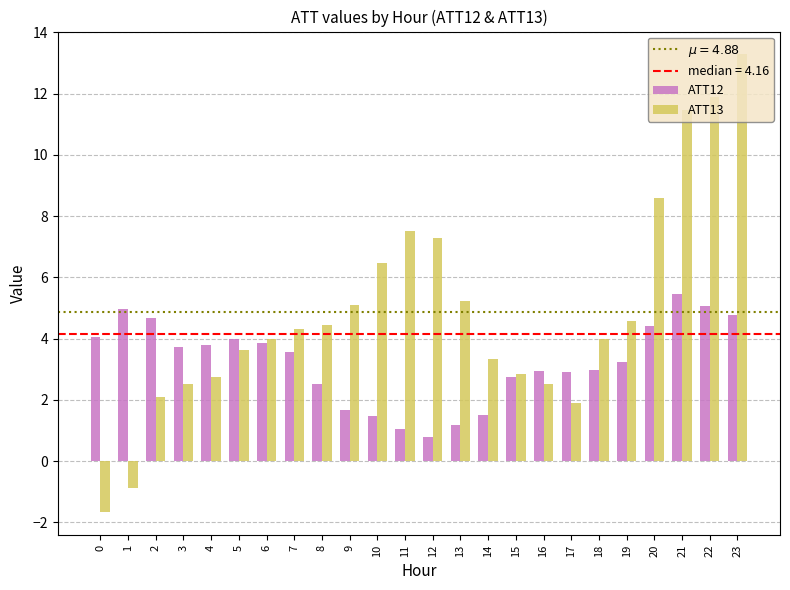

At 21, list the series in order from largest to smallest.

ATT13, ATT12